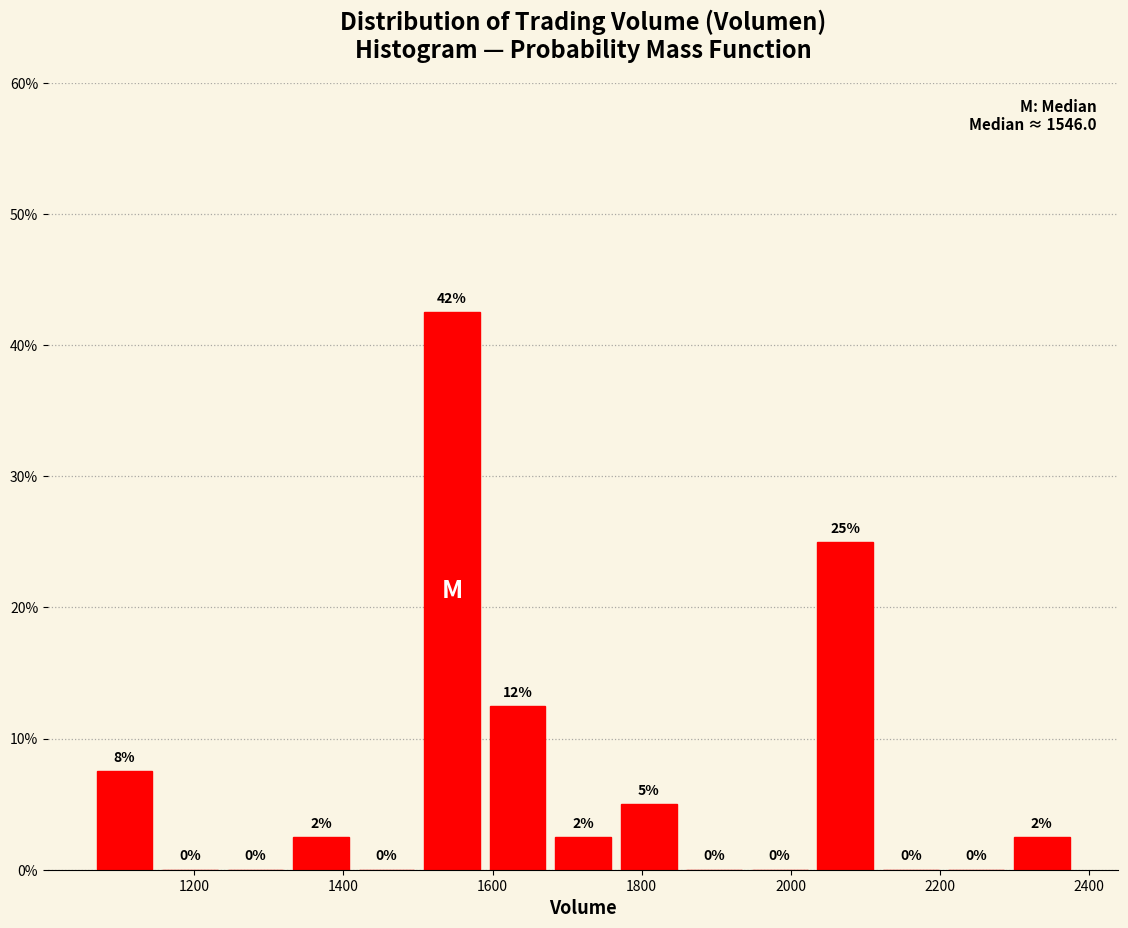

Which range on the x-axis has the tallest bar?

1500 to 1580